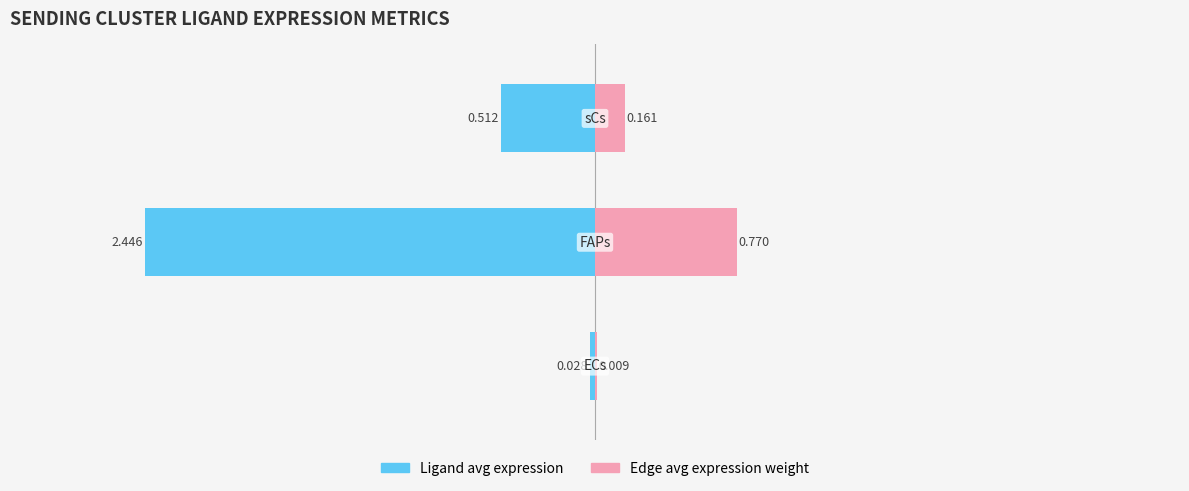

What are all the series names shown in the legend?

Ligand avg expression, Edge avg expression weight